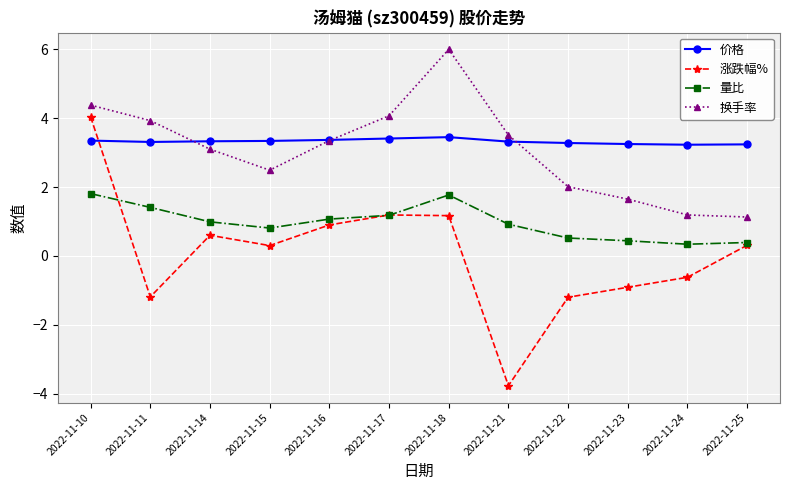

Rank the series by their maximum value, from highest to lowest.

换手率, 涨跌幅%, 价格, 量比